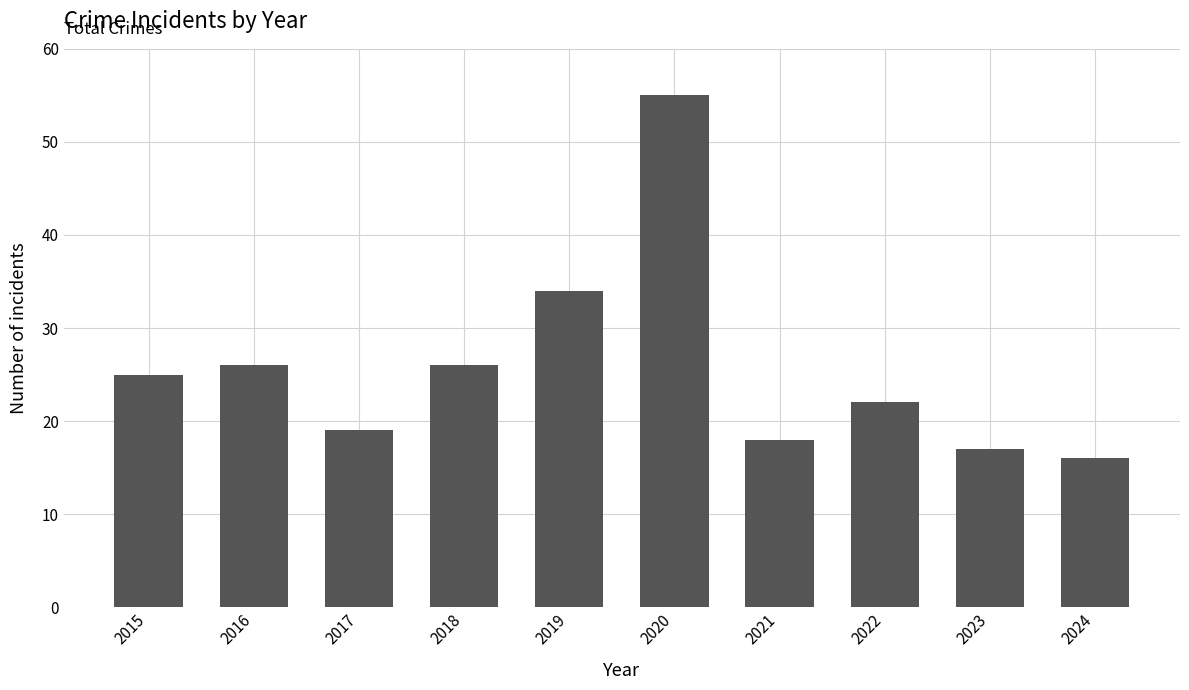

What is the average value?

26